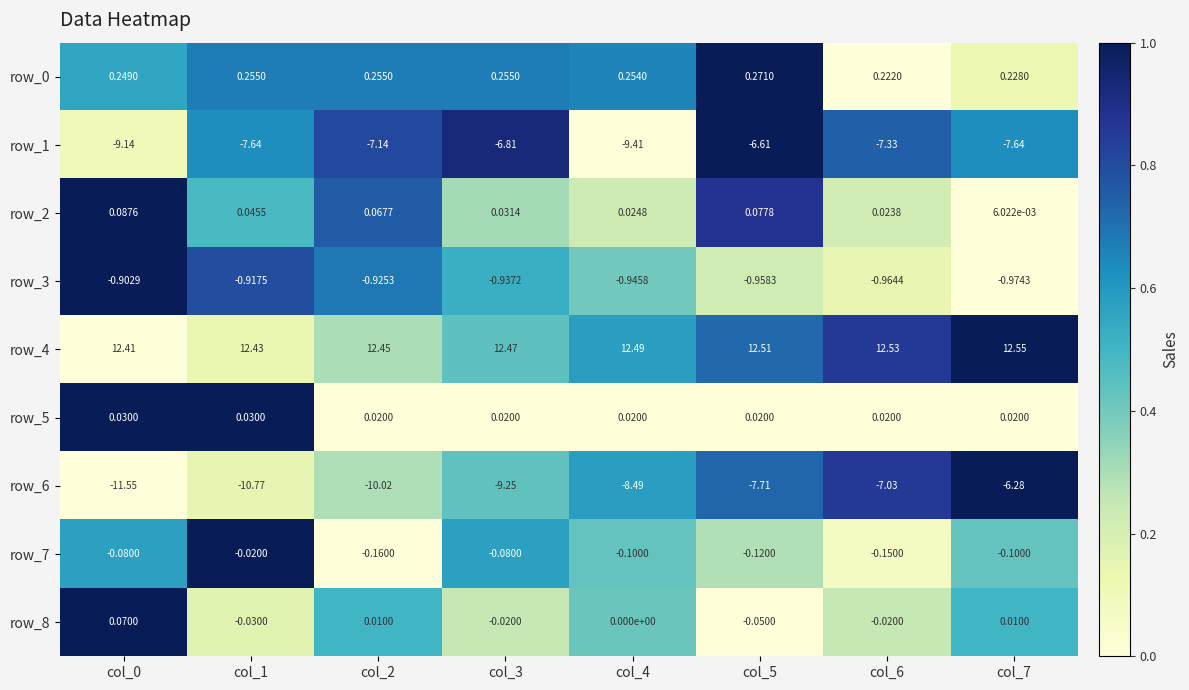

Which series has the largest total across all categories?

row_4